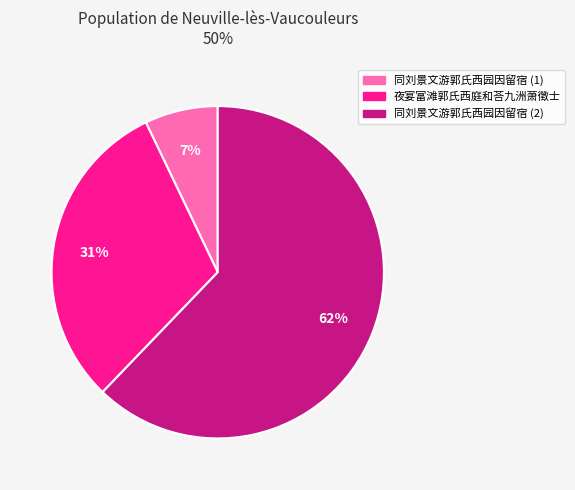

Which has a higher value, 同刘景文游郭氏西园因留宿 (2) or 同刘景文游郭氏西园因留宿 (1)?

同刘景文游郭氏西园因留宿 (2)